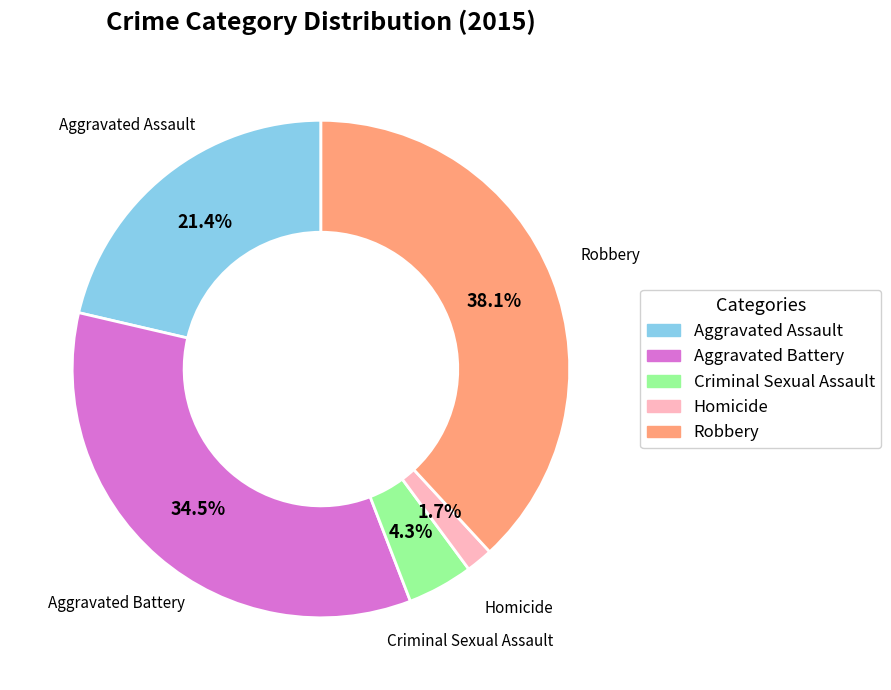

Which category has the biggest portion of the pie?

Robbery